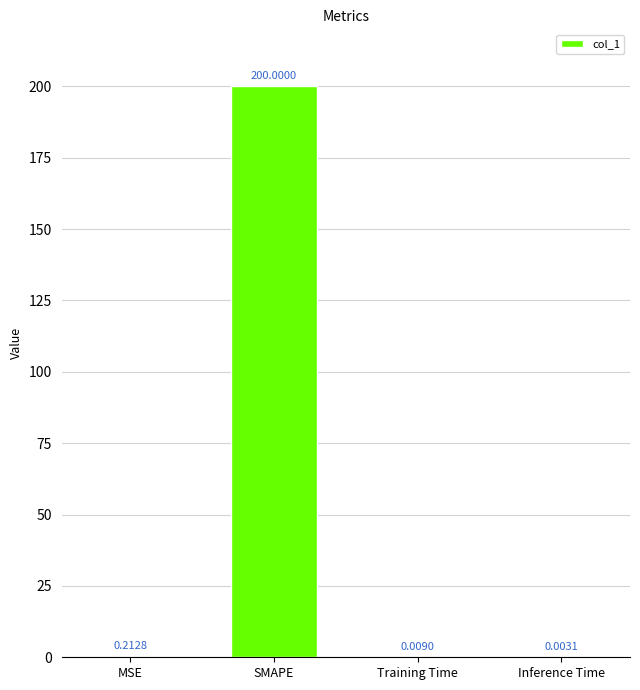

True or false: the data shows 354.7 at SMAPE.

False